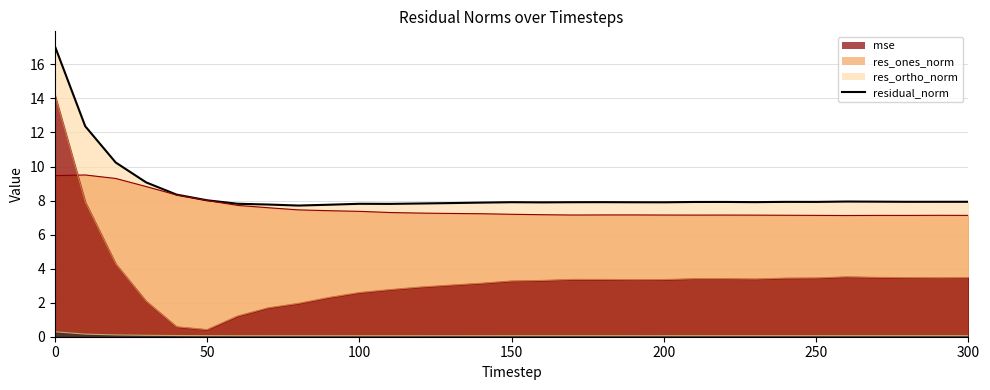

What is the difference between the res_ones_norm values at 300 and 170?

0.1